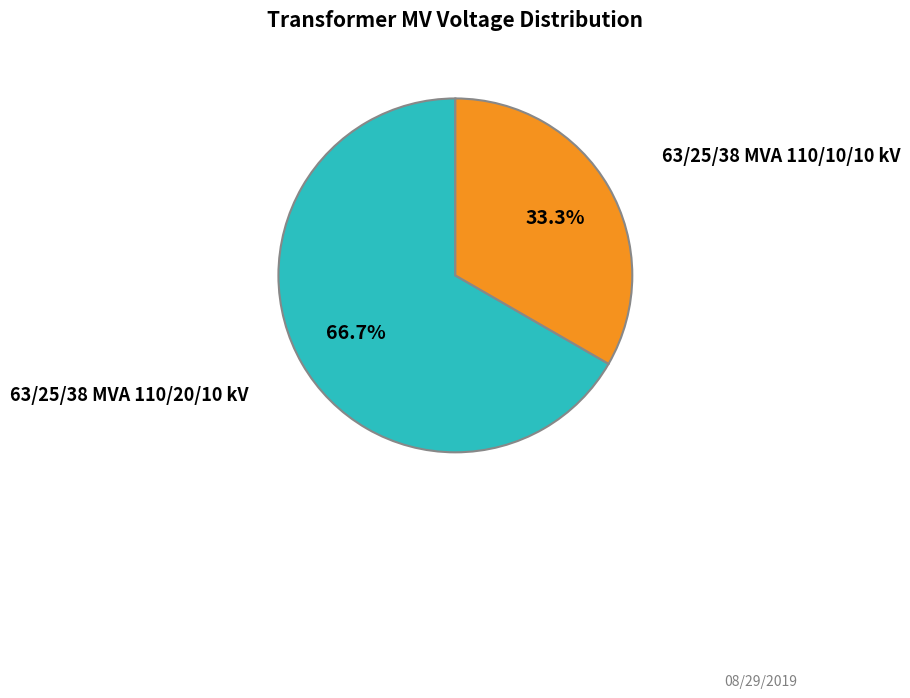

How many segments does this pie chart have?

2